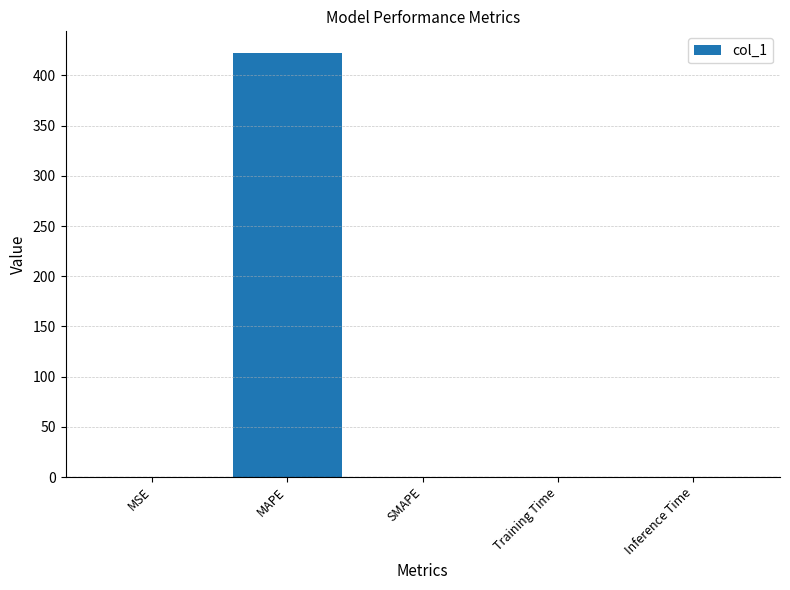

True or false: the data shows 0.0 at Training Time.

True